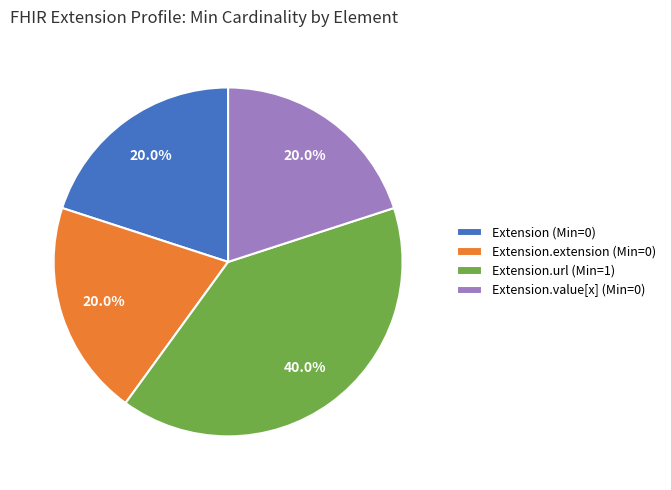

Which slice is the largest?

Extension.url (Min=1)